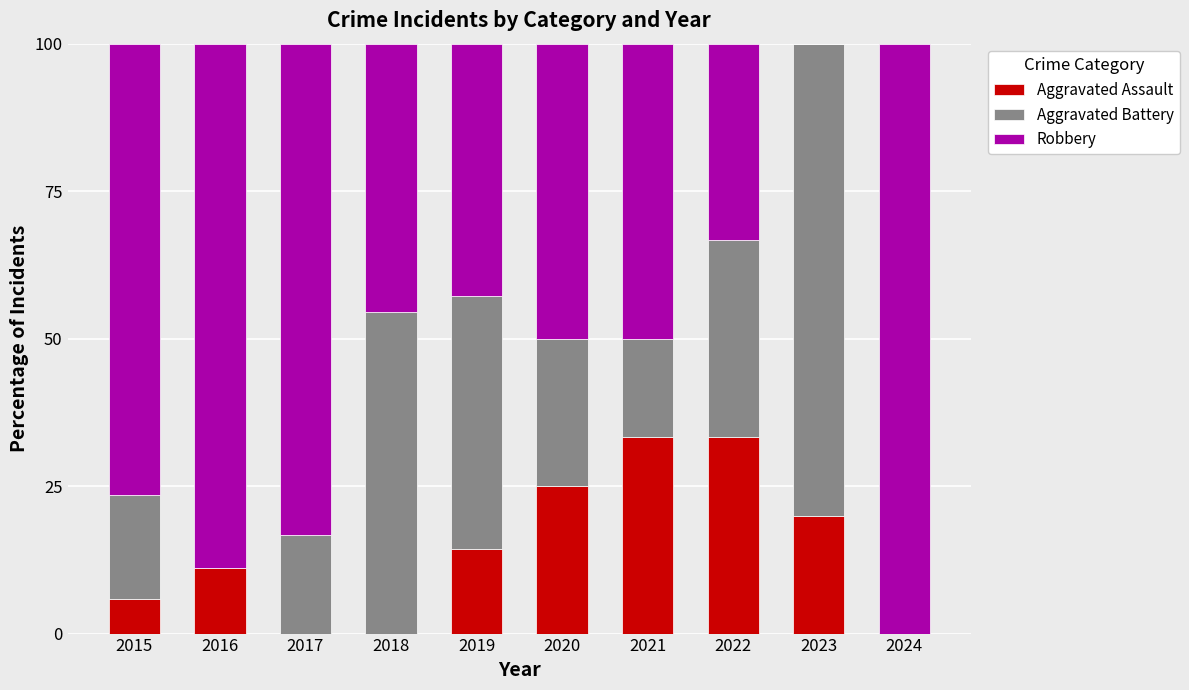

What is the highest value of the Aggravated Assault series?

33.3